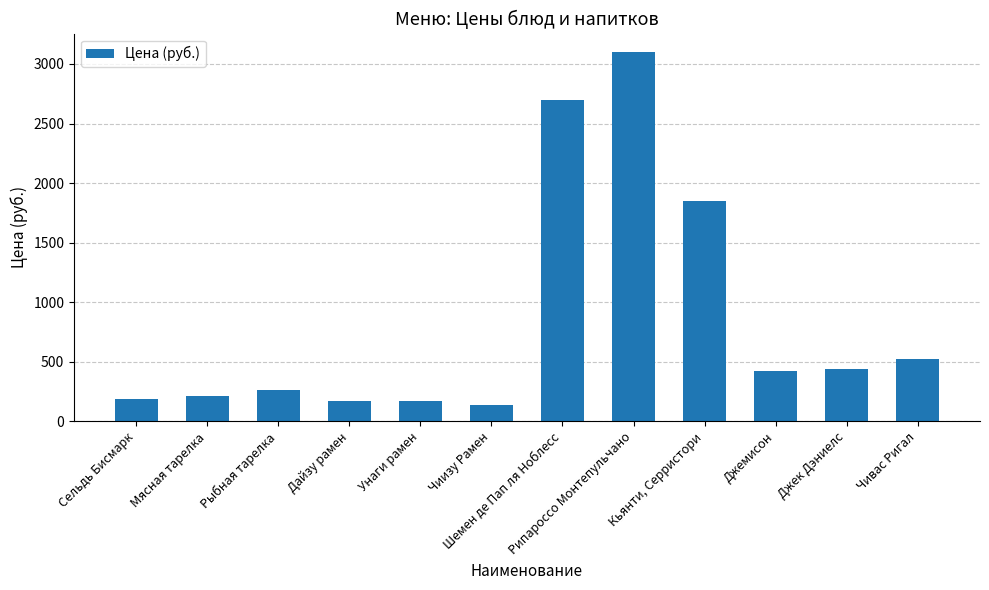

What is the smallest value displayed?

132.9